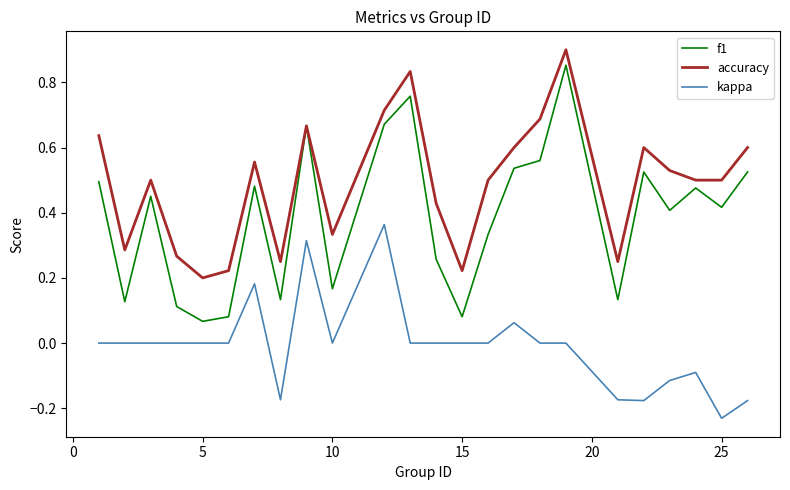

Which series has the largest range (max minus min)?

f1